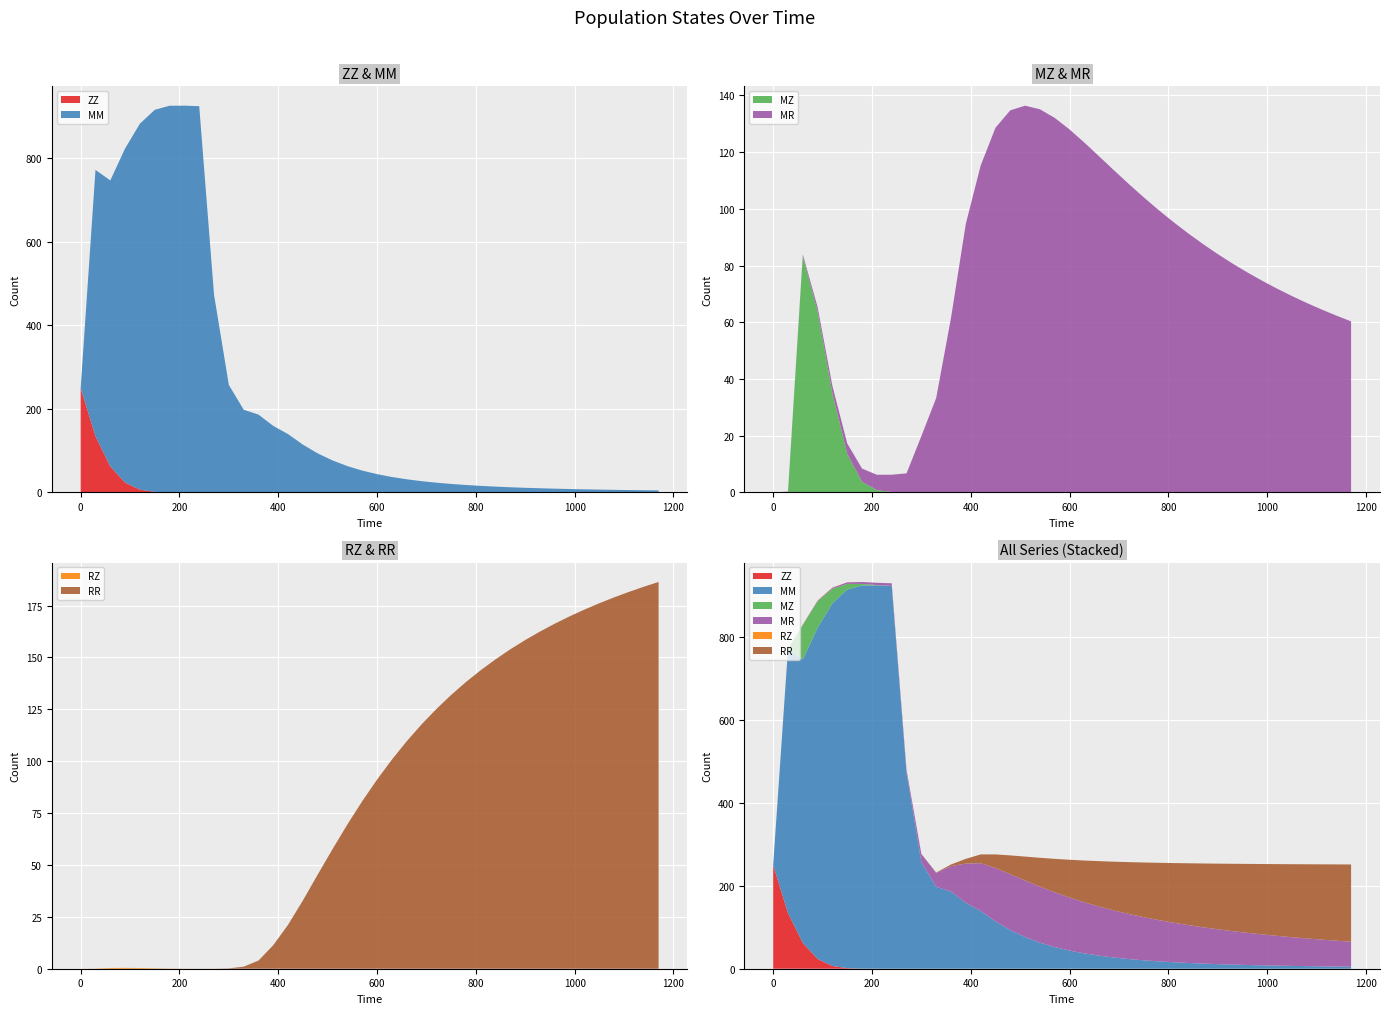

Reading left to right, what are all the values shown in this chart?

ZZ: 250.0	134.3	62.1	23.4	6.7	1.4	0.2	0.0	0.0	0.0	0.0	0.0	0.0	0.0	0.0	0.0	0.0	0.0	0.0	0.0	0.0	0.0	0.0	0.0	0.0	0.0	0.0	0.0	0.0	0.0	0.0	0.0	0.0	0.0	0.0	0.0	0.0	0.0	0.0	0.0
MM: 0.0	637.0	684.1	799.4	875.4	913.7	924.6	924.9	923.8	472.8	257.0	197.8	186.1	159.0	139.4	114.3	93.3	76.5	63.0	52.3	43.8	37.0	31.5	27.0	23.3	20.3	17.8	15.7	13.9	12.4	11.1	10.0	9.0	8.2	7.4	6.8	6.2	5.7	5.3	4.9
MZ: 0.0	0.0	83.3	63.8	34.9	13.6	3.7	0.8	0.2	0.0	0.0	0.0	0.0	0.0	0.0	0.0	0.0	0.0	0.0	0.0	0.0	0.0	0.0	0.0	0.0	0.0	0.0	0.0	0.0	0.0	0.0	0.0	0.0	0.0	0.0	0.0	0.0	0.0	0.0	0.0
MR: 0.0	0.3	0.6	1.5	2.5	3.7	4.7	5.4	6.1	6.7	19.8	33.3	61.5	94.7	115.2	128.6	134.8	136.4	135.1	132.1	128.0	123.4	118.5	113.6	108.8	104.1	99.6	95.4	91.4	87.6	84.1	80.7	77.6	74.7	71.9	69.3	66.8	64.5	62.4	60.3
RZ: 0.0	0.1	0.3	0.4	0.3	0.2	0.1	0.0	0.0	0.0	0.0	0.0	0.0	0.0	0.0	0.0	0.0	0.0	0.0	0.0	0.0	0.0	0.0	0.0	0.0	0.0	0.0	0.0	0.0	0.0	0.0	0.0	0.0	0.0	0.0	0.0	0.0	0.0	0.0	0.0
RR: 0.0	0.0	0.0	0.0	0.0	0.0	0.0	0.0	0.0	0.0	0.2	1.0	3.9	11.4	21.2	32.9	45.4	57.7	69.5	80.7	91.1	100.8	109.6	117.7	125.1	131.9	138.2	143.9	149.1	154.0	158.4	162.5	166.3	169.8	173.1	176.1	179.0	181.6	184.1	186.4